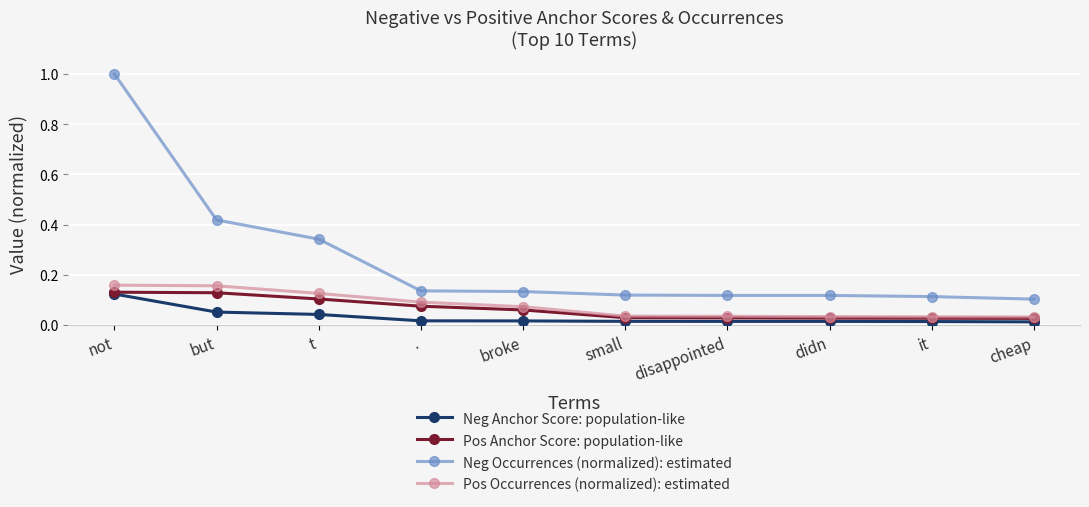

The value of Neg Occurrences (normalized): estimated at small is 0.2. True or false?

False